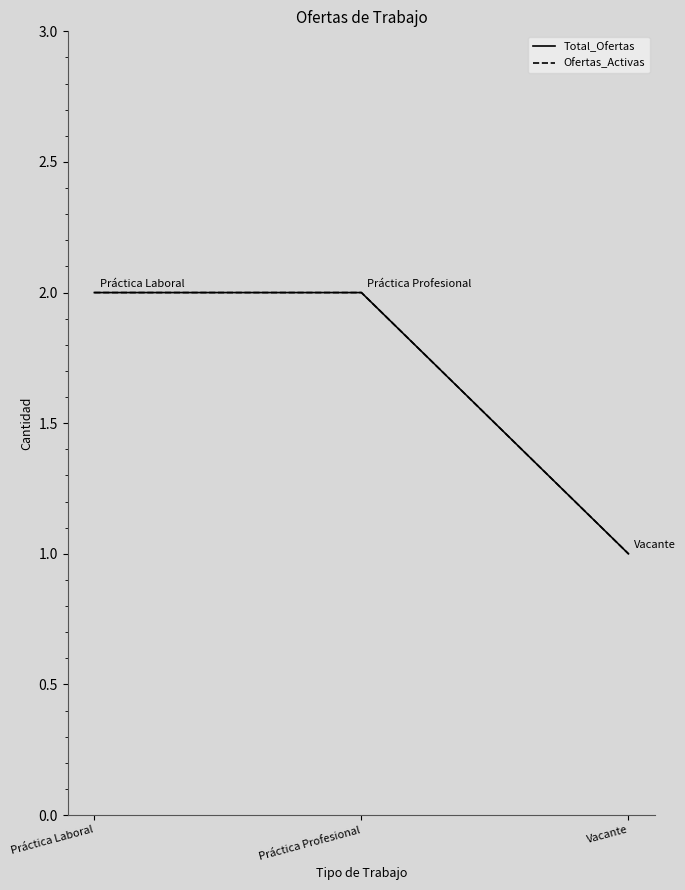

Does the chart display data point markers on the line(s)?

No